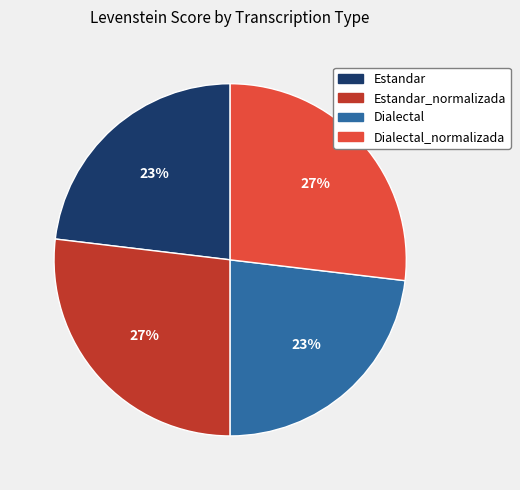

True or false: Estandar_normalizada accounts for 27% of the total.

True